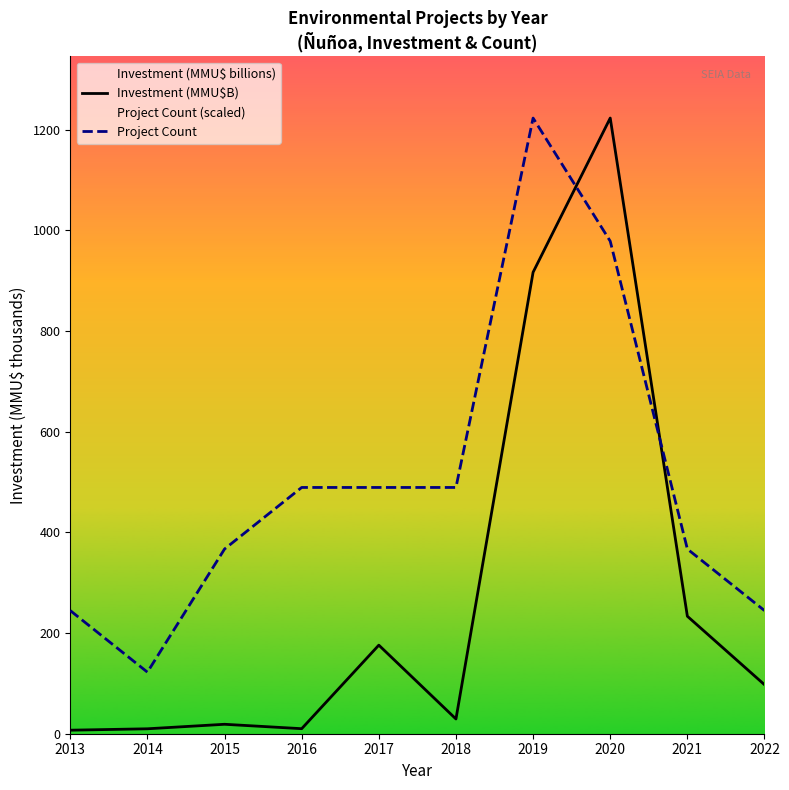

What are all the series names shown in the legend?

Investment (MMU$B), Project Count